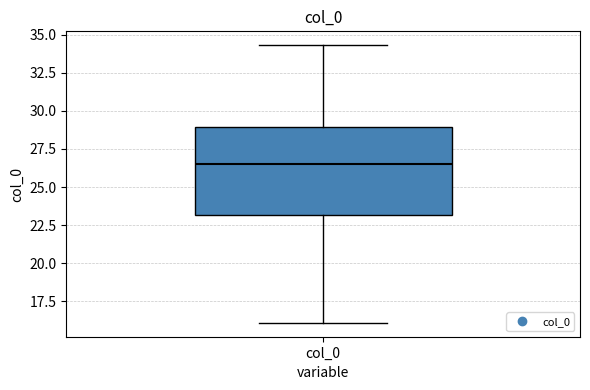

Transcribe this box plot: give where the median line is, the range the box spans, and where the two whiskers end, as read against the y-axis. The values are not printed on the chart, so give them approximately, as read against the axis.

median 26.5, box 23.0 to 29.0, whiskers 16.0 to 34.5